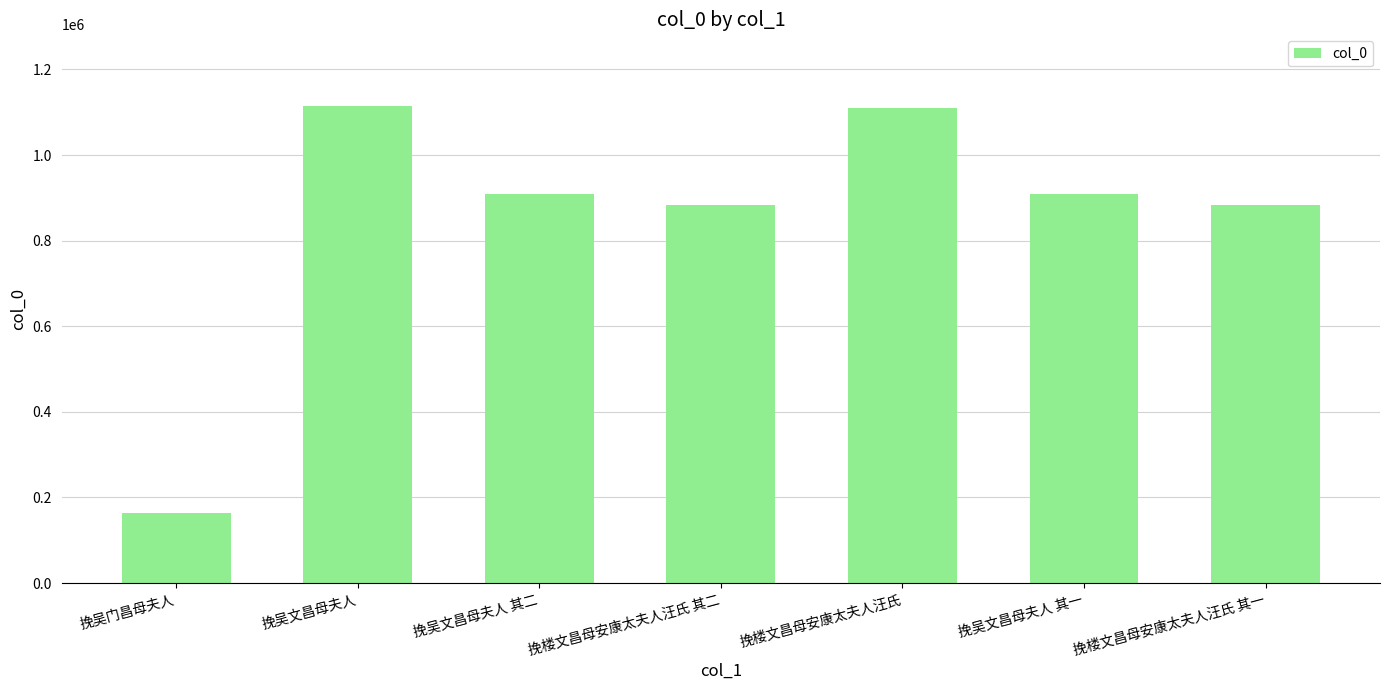

Where is the data nearest to the value 639588?

挽楼文昌母安康太夫人汪氏 其一